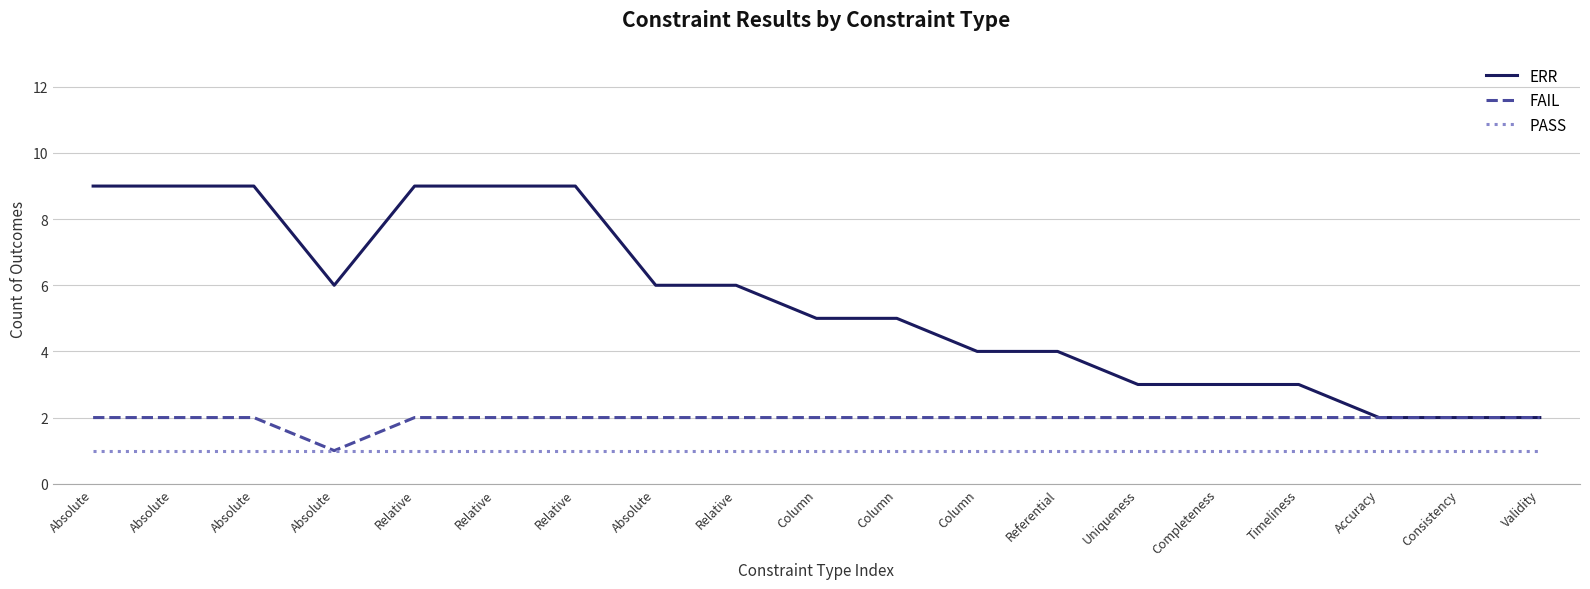

True or false: FAIL has more than 2 interior local peaks.

False